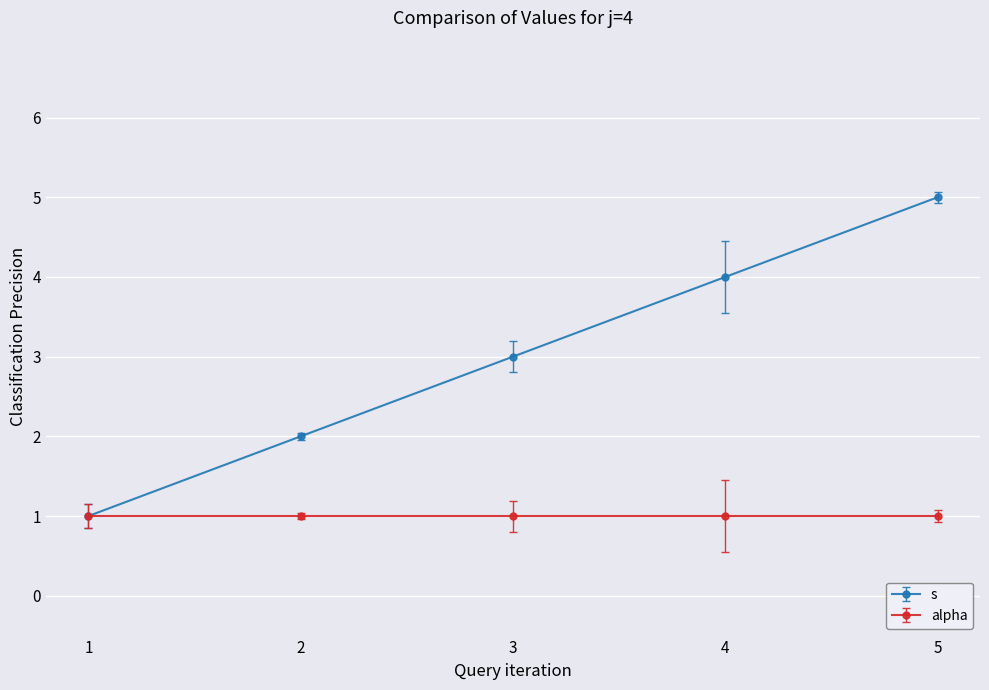

What is the greatest value displayed?

5